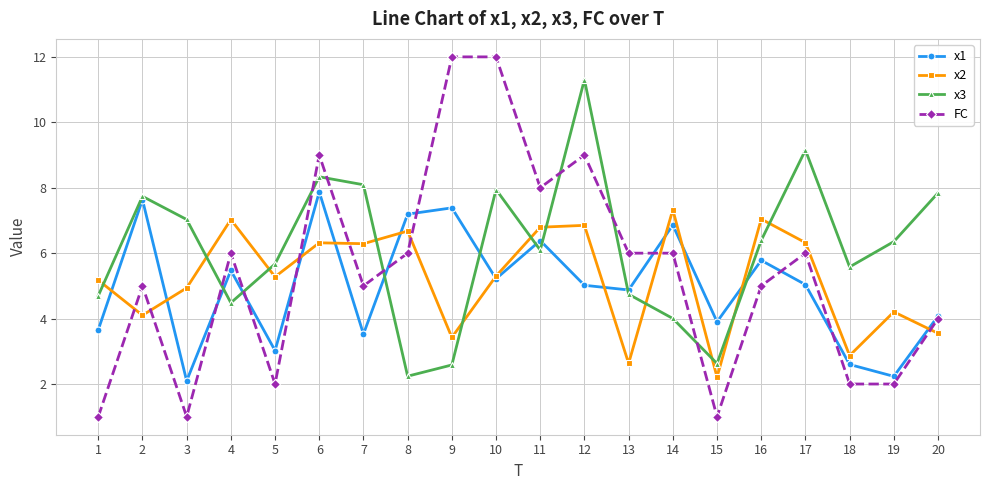

What is the total value across all series at 16?

24.2